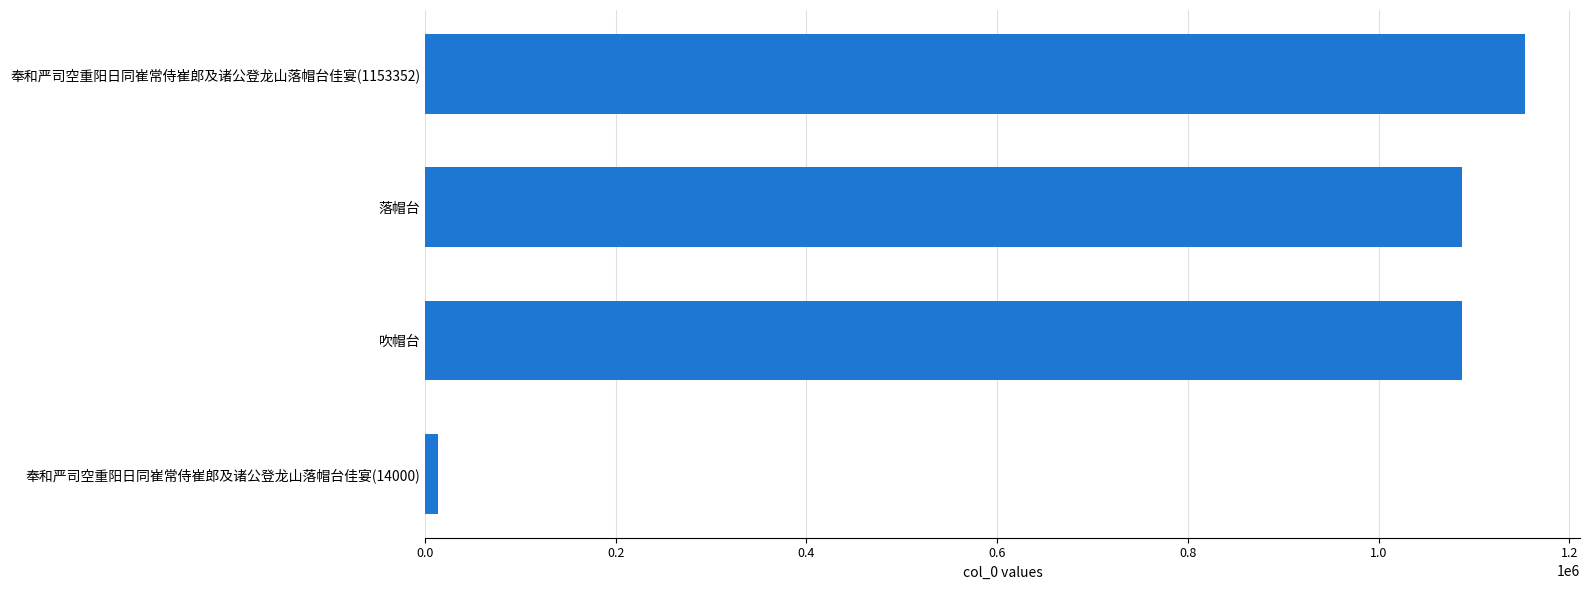

True or false: the data shows 1807937 at 吹帽台.

False